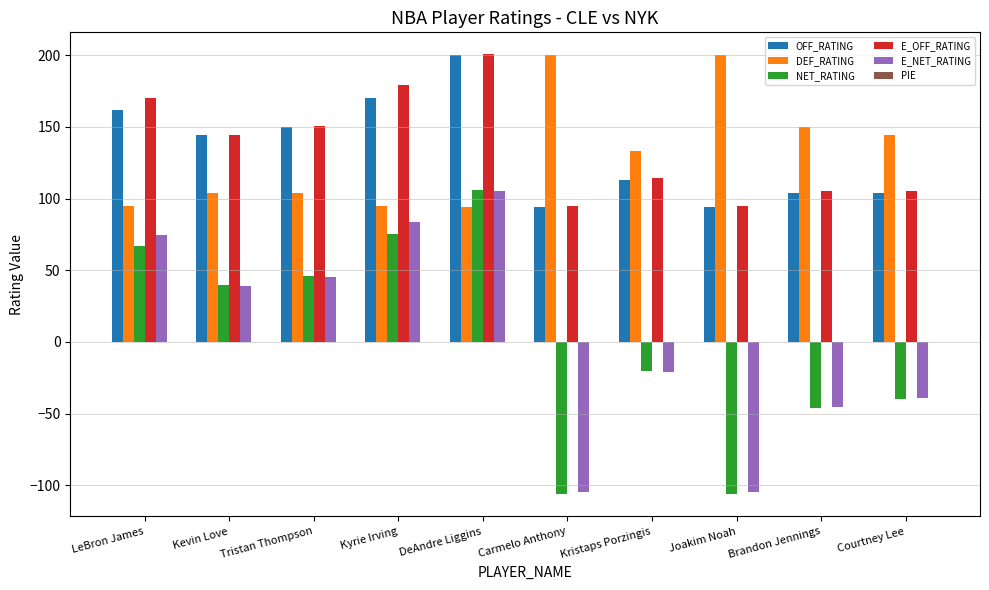

At which label does E_OFF_RATING reach its peak?

DeAndre Liggins